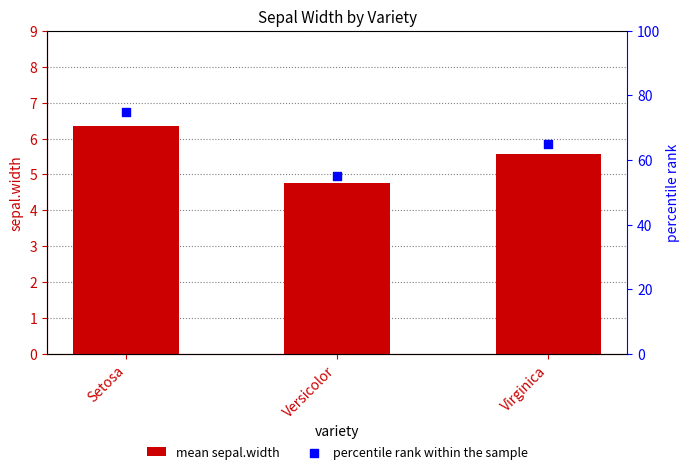

At which category is the sum across all series the highest?

Setosa